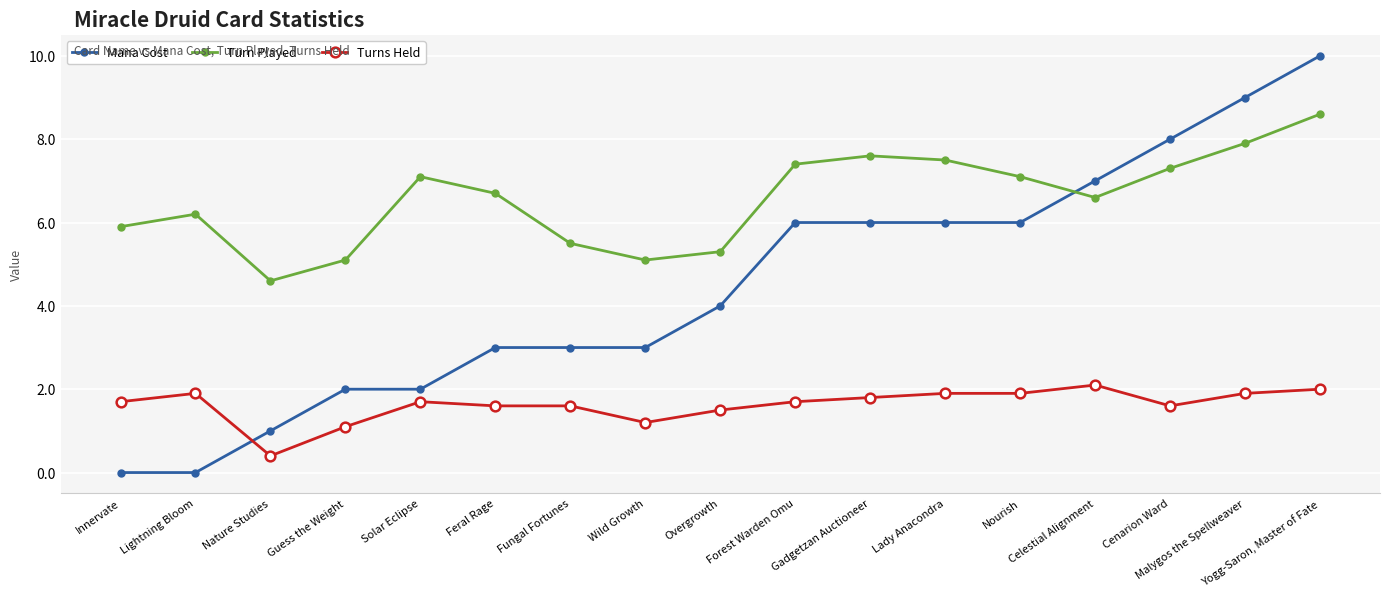

What is the difference between the second highest and second lowest values in the Mana Cost series?

9.0